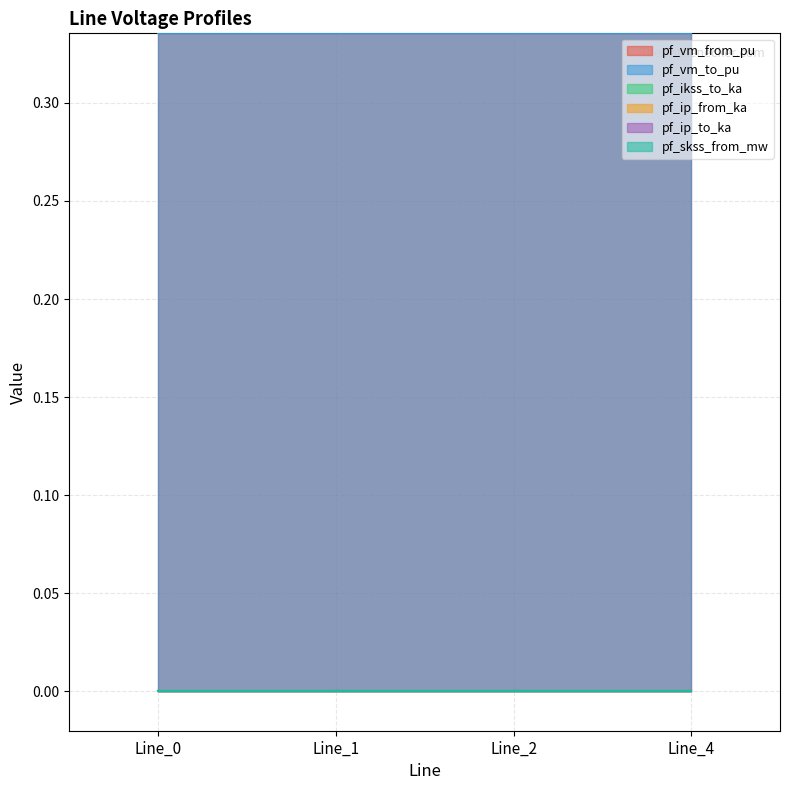

Which series has the largest range (max minus min)?

pf_vm_from_pu